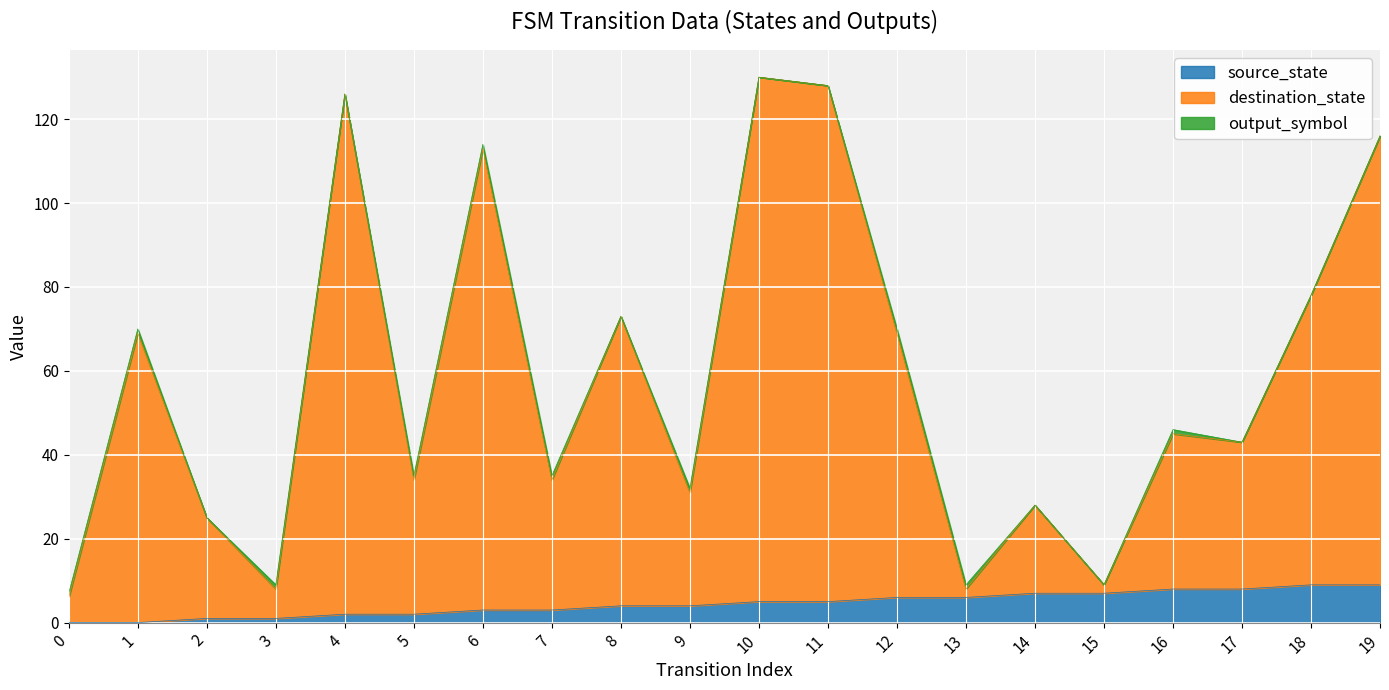

True or false: source_state and destination_state intersect in this chart.

False